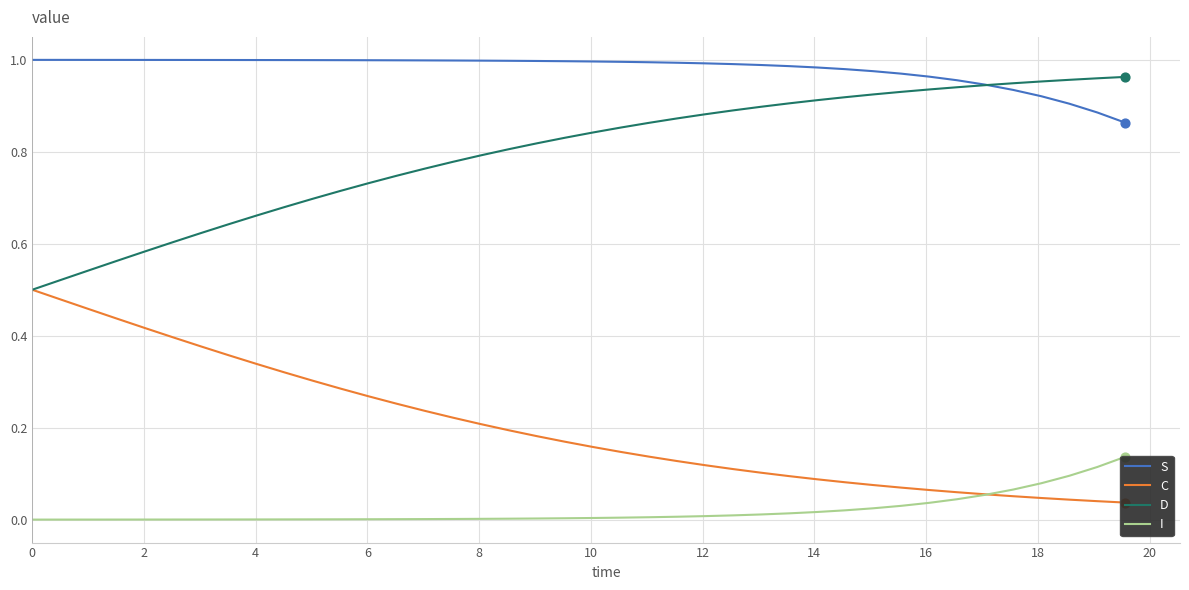

Which series has the widest spread of Y values?

D